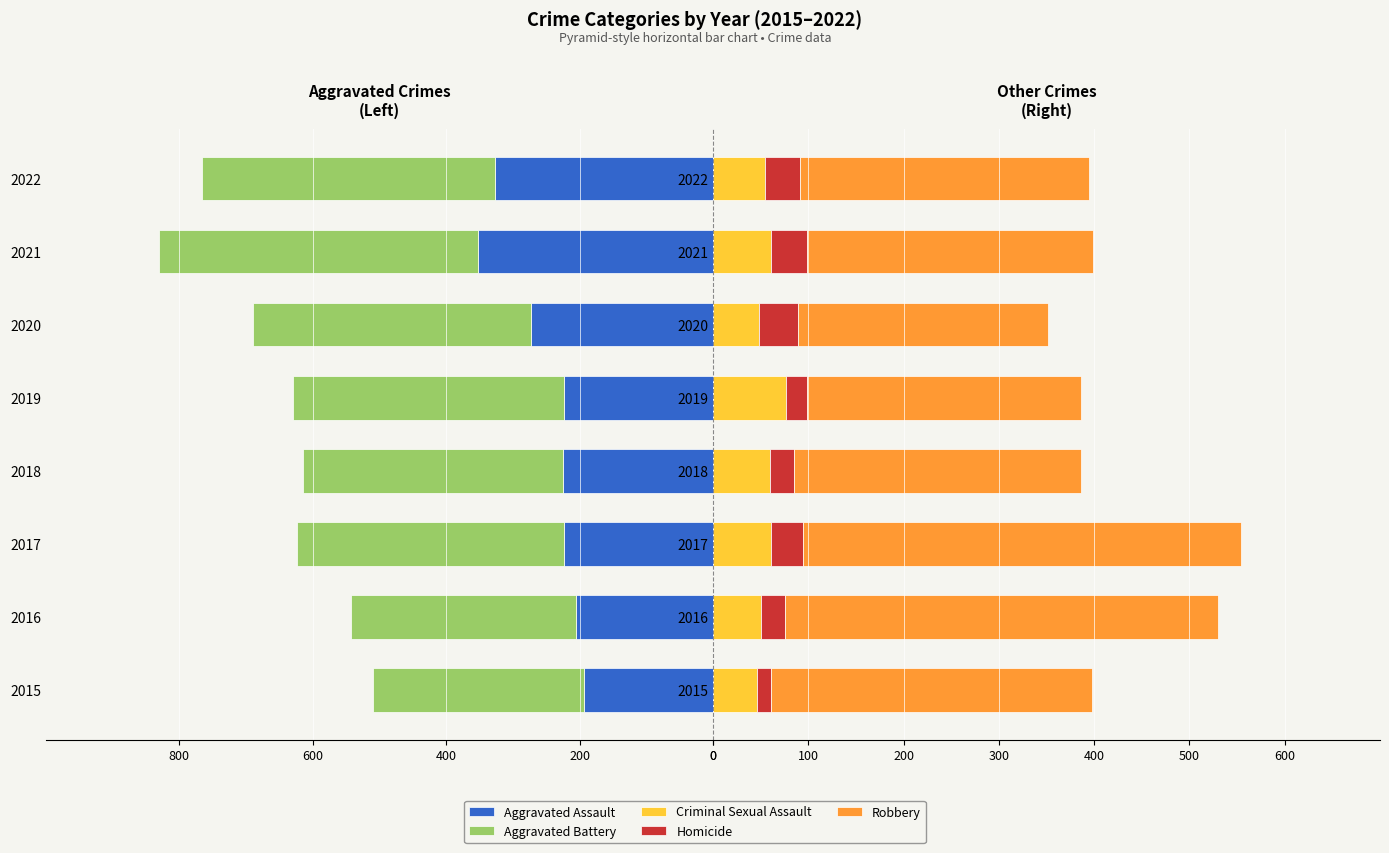

Which series has the largest range (max minus min)?

Robbery